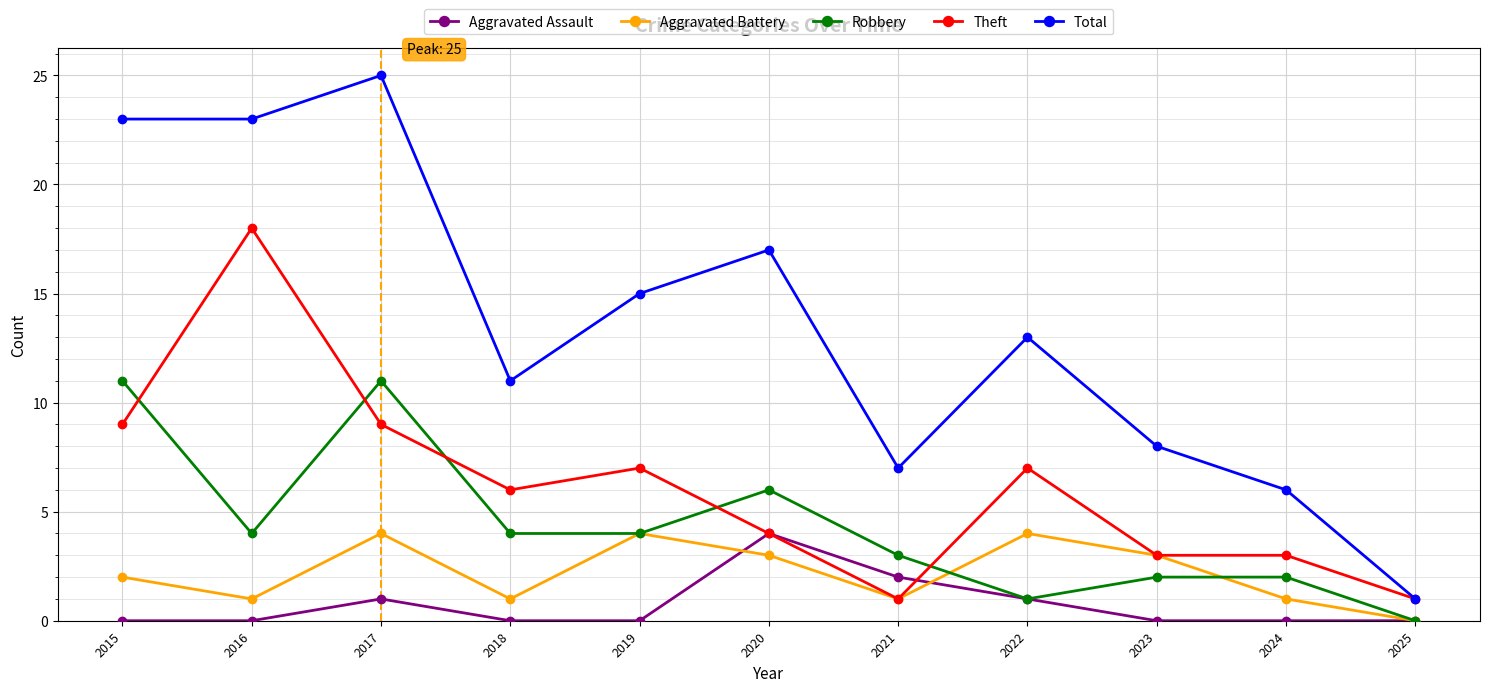

Which series has the largest total across all categories?

Total